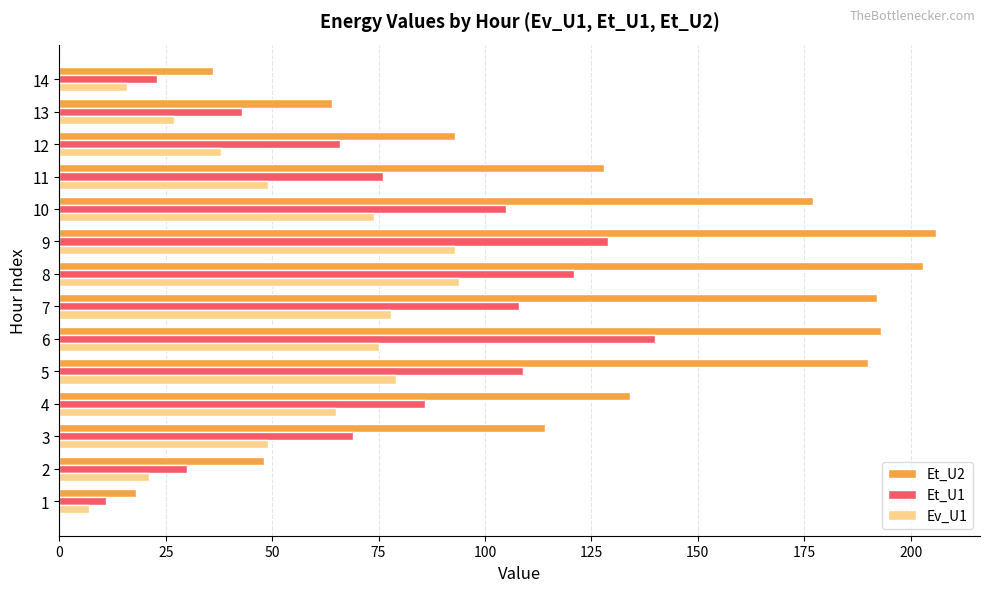

Which category has the highest value across all series?

9